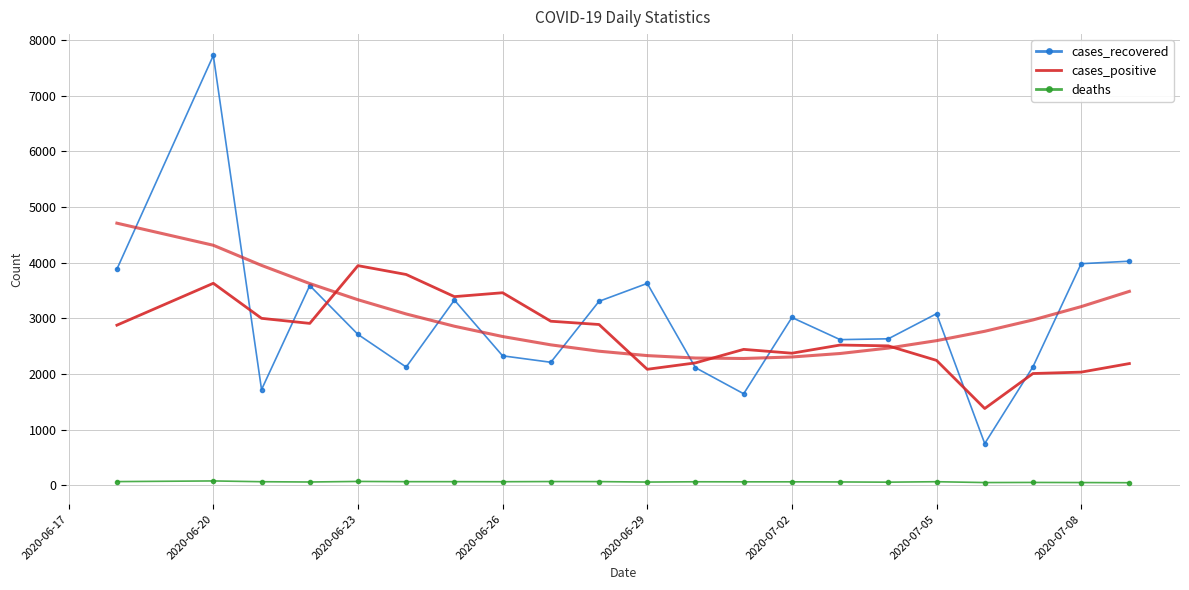

Count the number of data series in this chart.

3